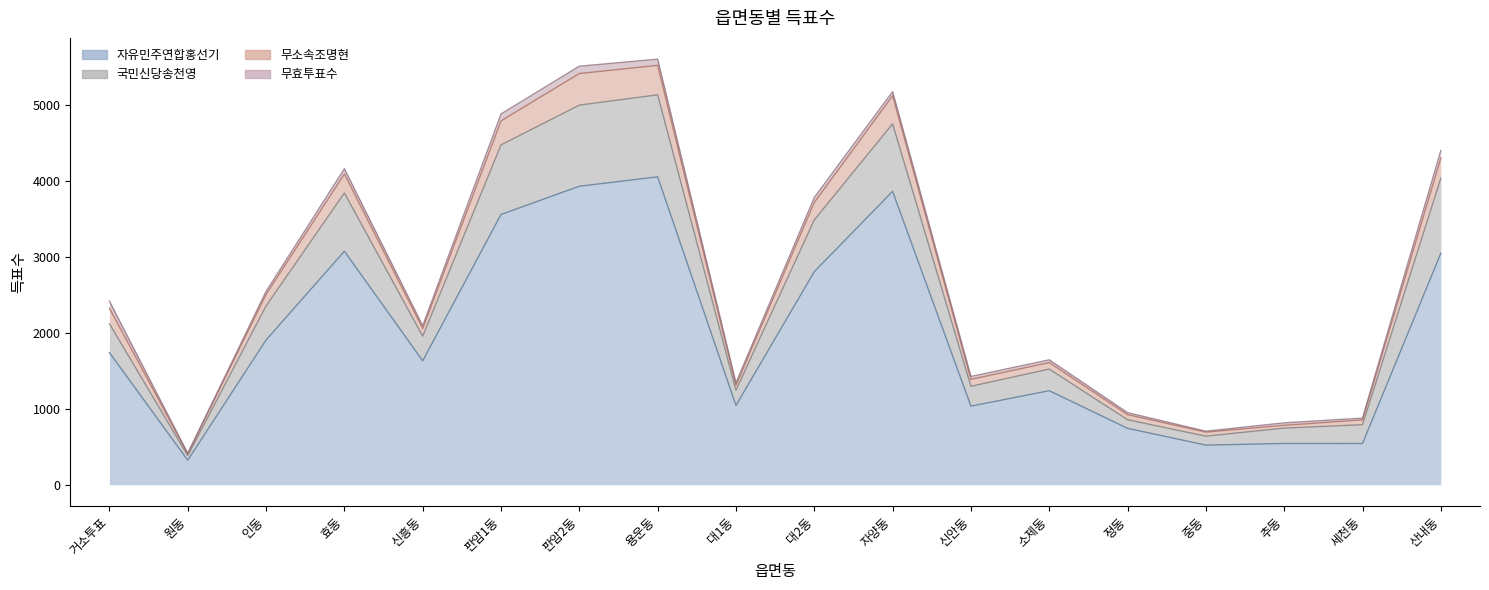

How many categories are shown in the chart?

18